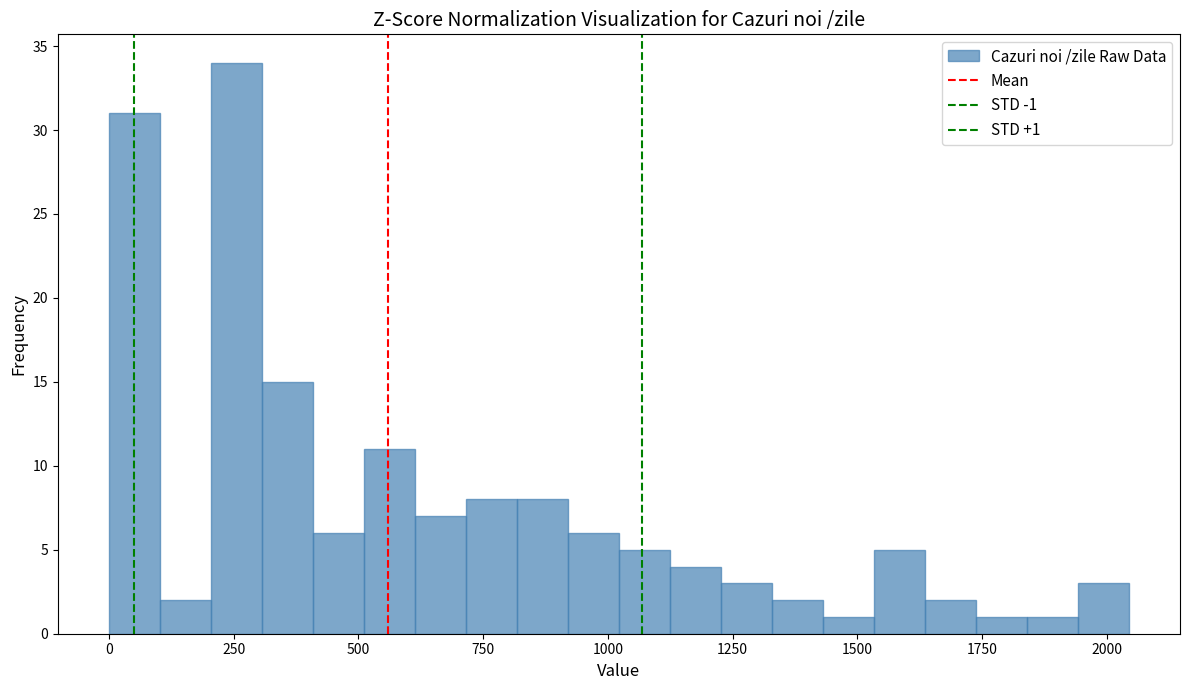

Read against the x-axis, roughly where is the centre of the tallest bar?

250